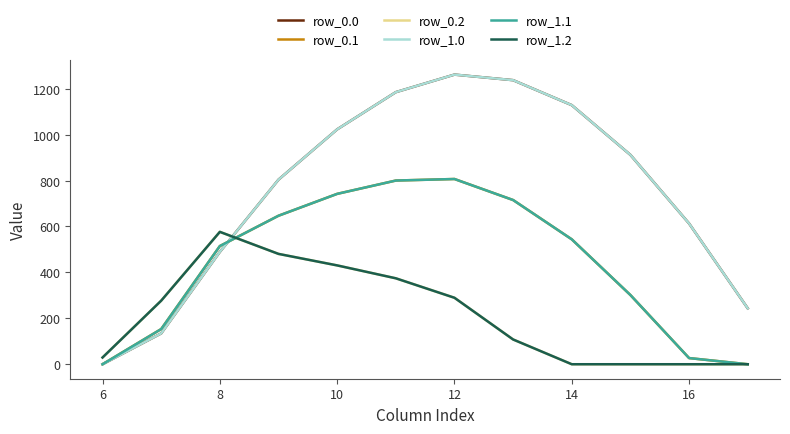

Does the chart have visible grid lines?

No